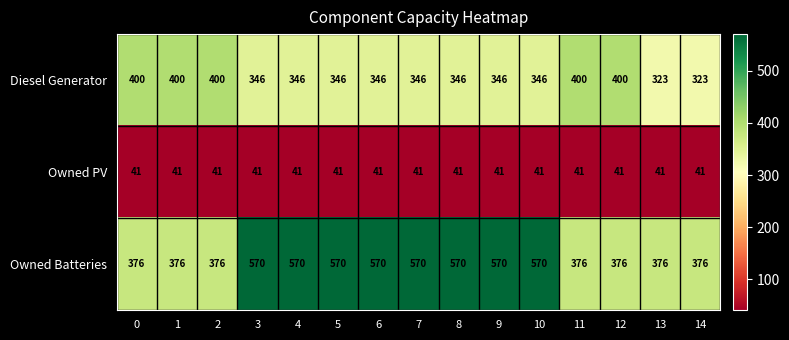

What is the smallest value displayed?

41